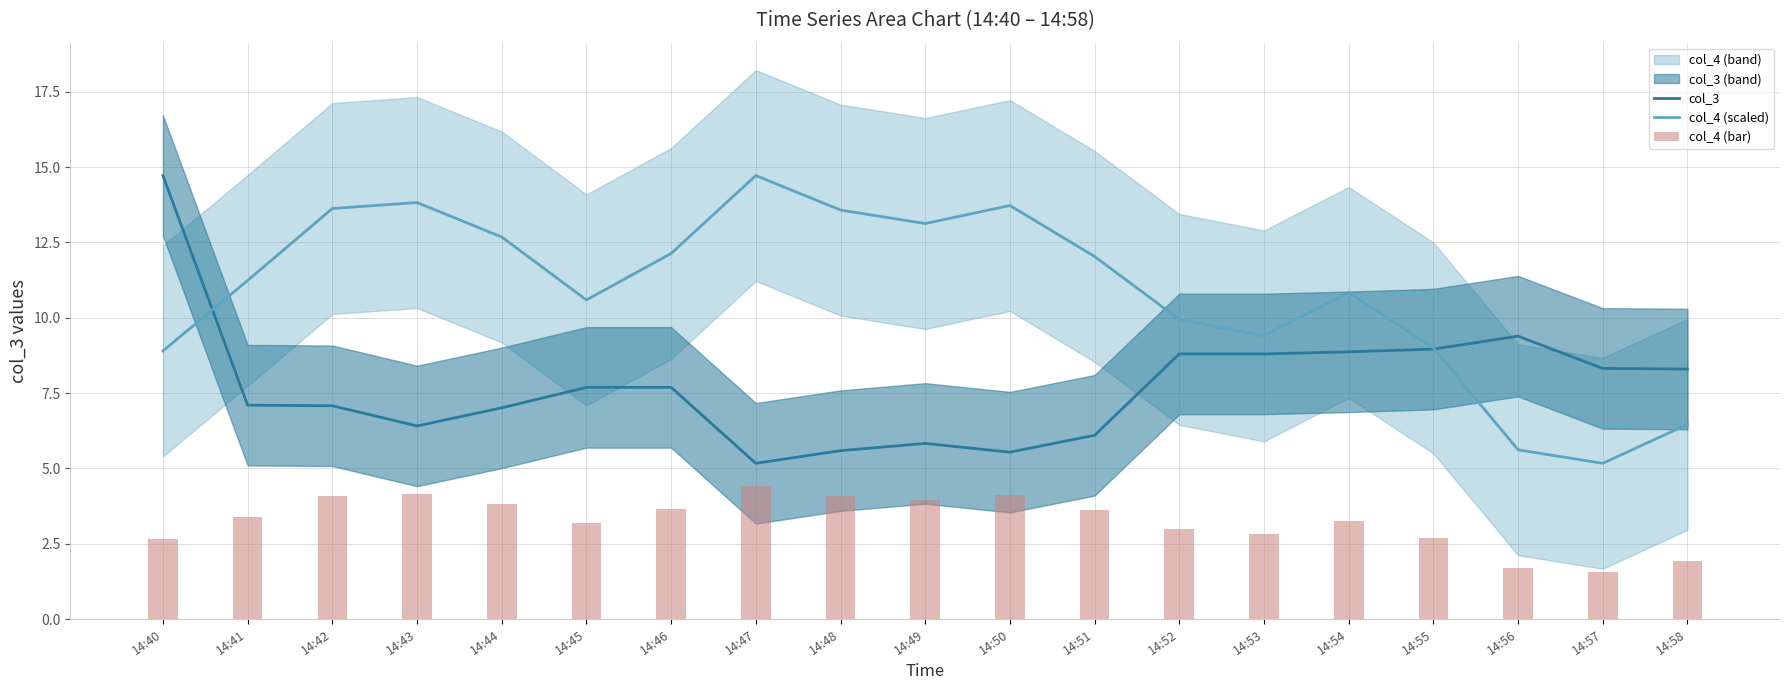

Does the chart contain stacked bars?

No